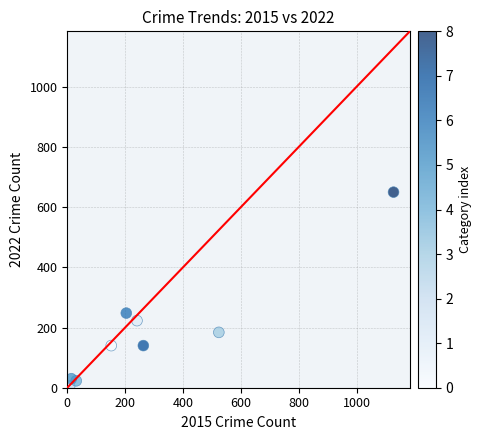

What is the range of Y values (max minus min)?

645